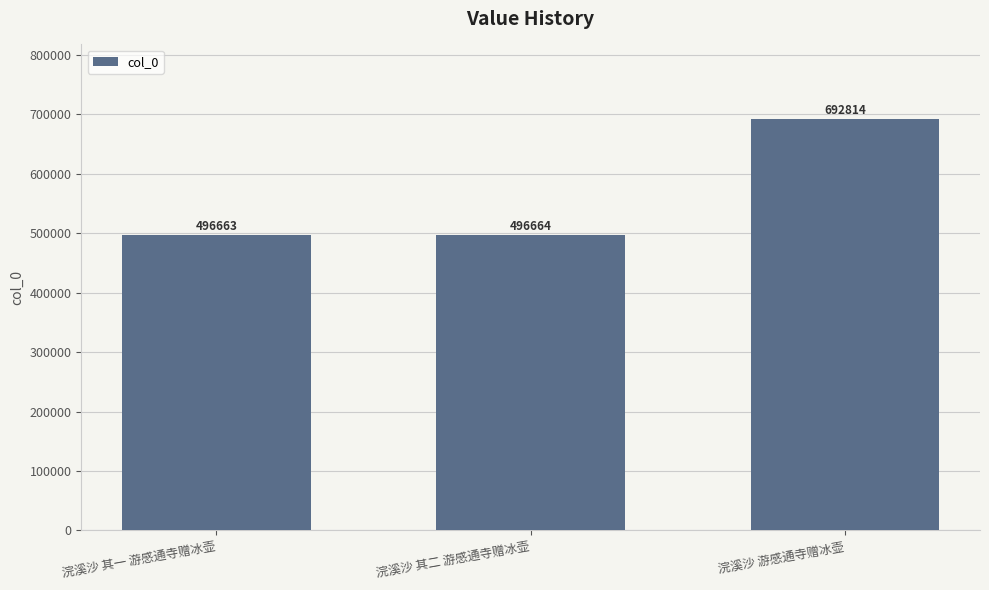

True or false: the data shows 496664 at 浣溪沙 其二 游感通寺赠冰壶.

True